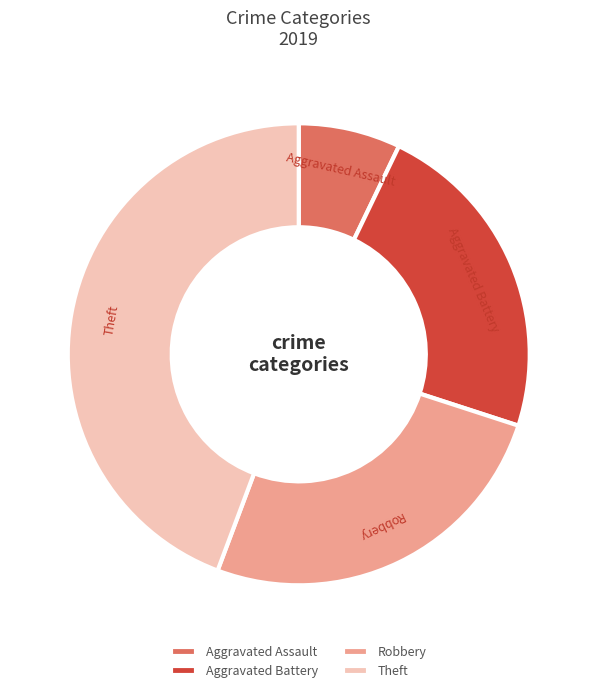

What is the largest slice in the pie chart?

Theft